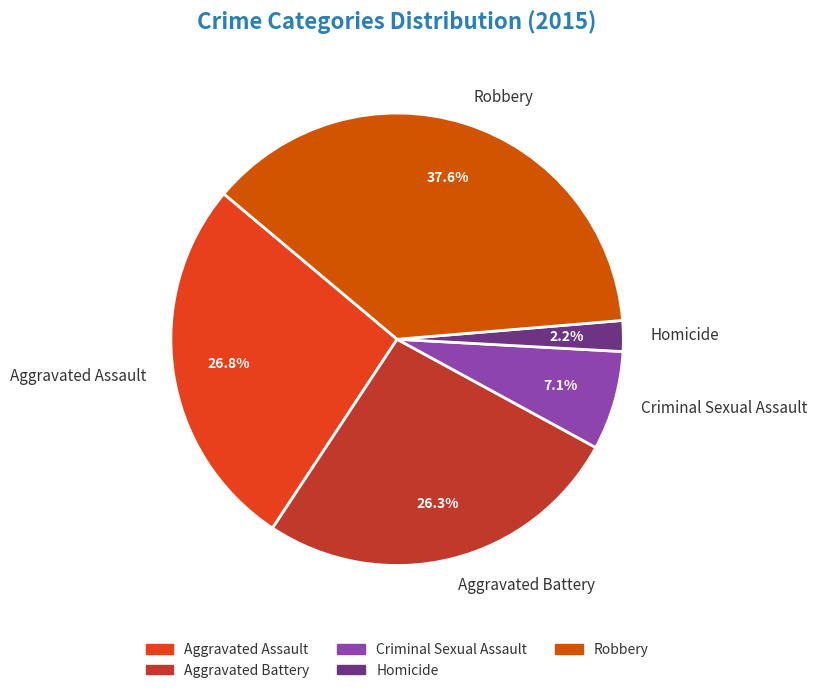

Do Robbery and Aggravated Battery together represent more than half of the pie?

Yes